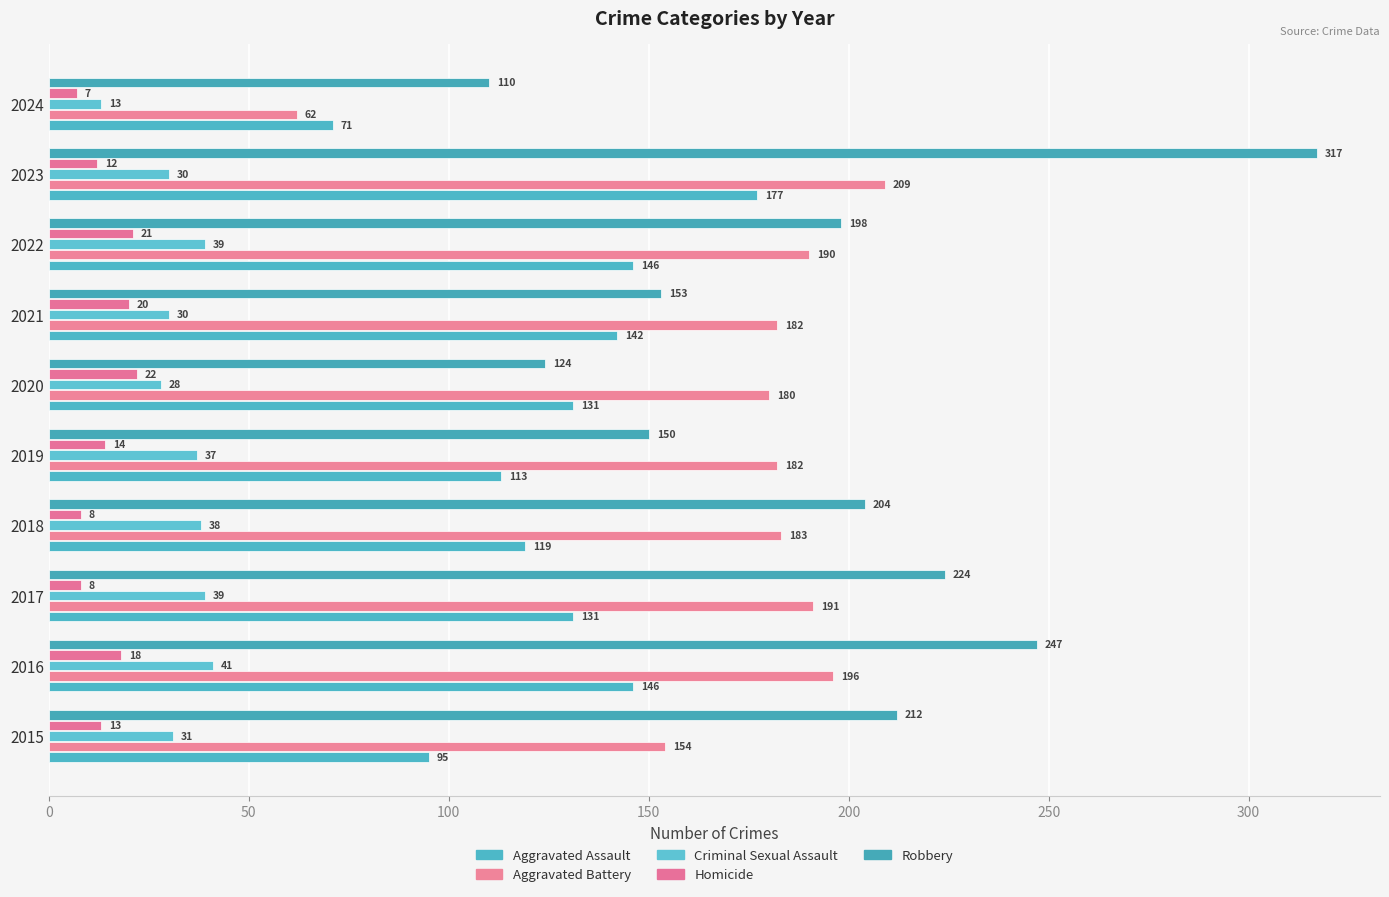

How many distinct data groups are displayed?

5